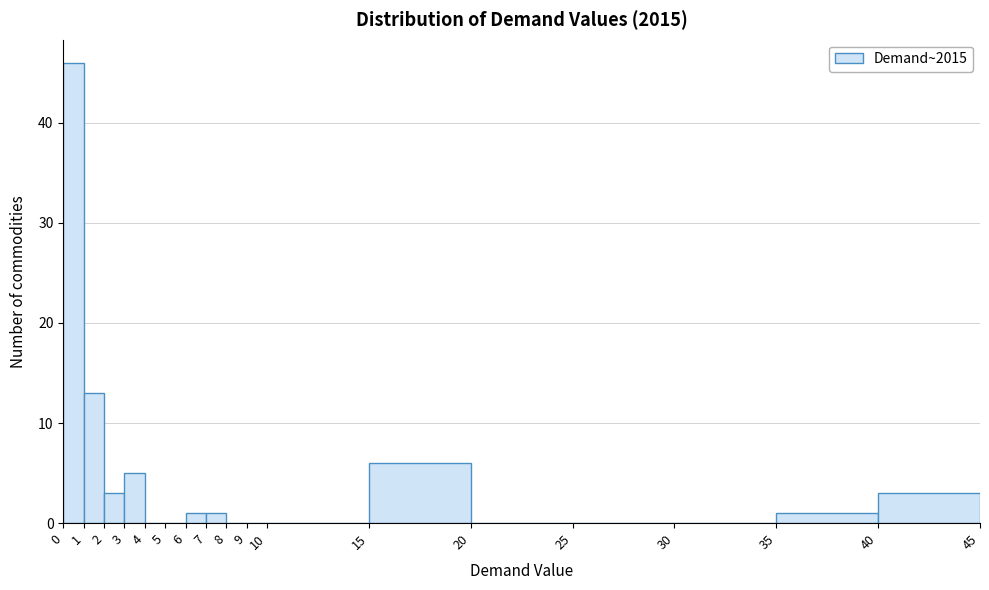

How tall is the bar that spans 6 to 7 on the x-axis? The values are not printed on the chart, so give them approximately, as read against the axis.

1